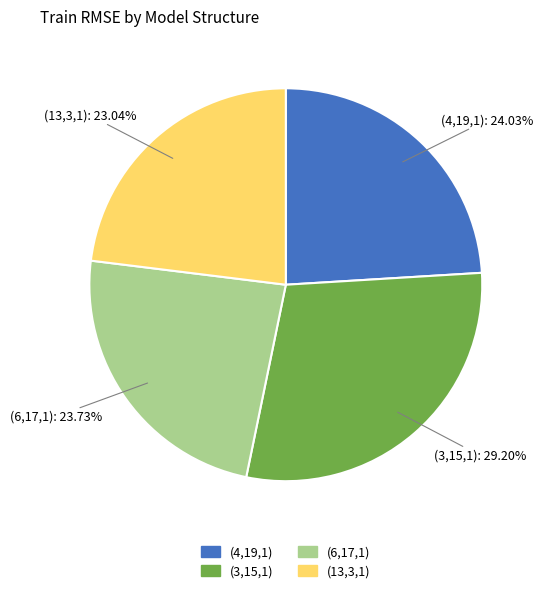

What is the largest slice in the pie chart?

(3,15,1)